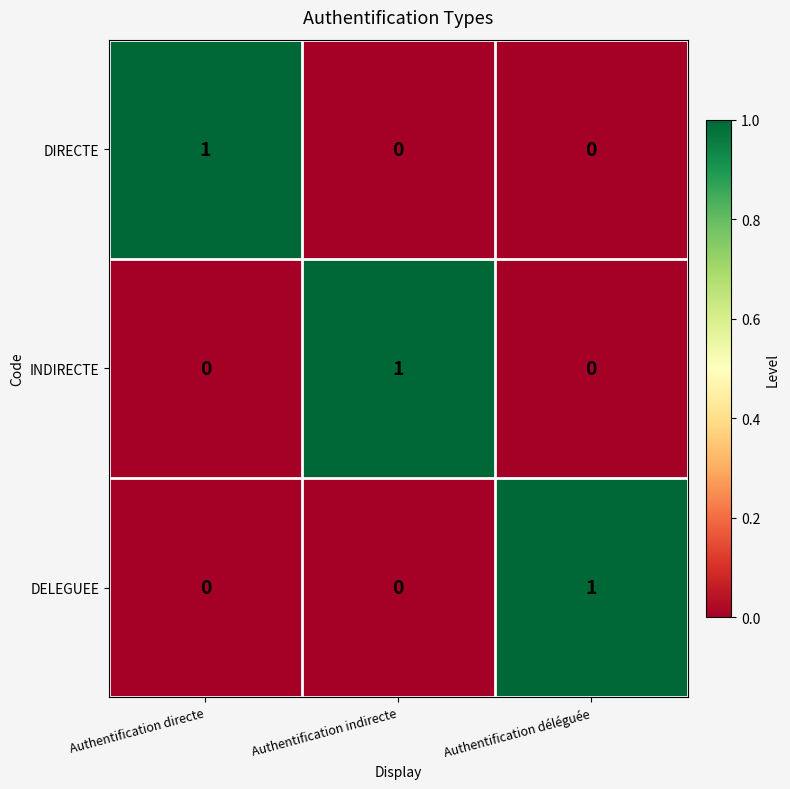

How many DELEGUEE values are between 0 and 1?

3